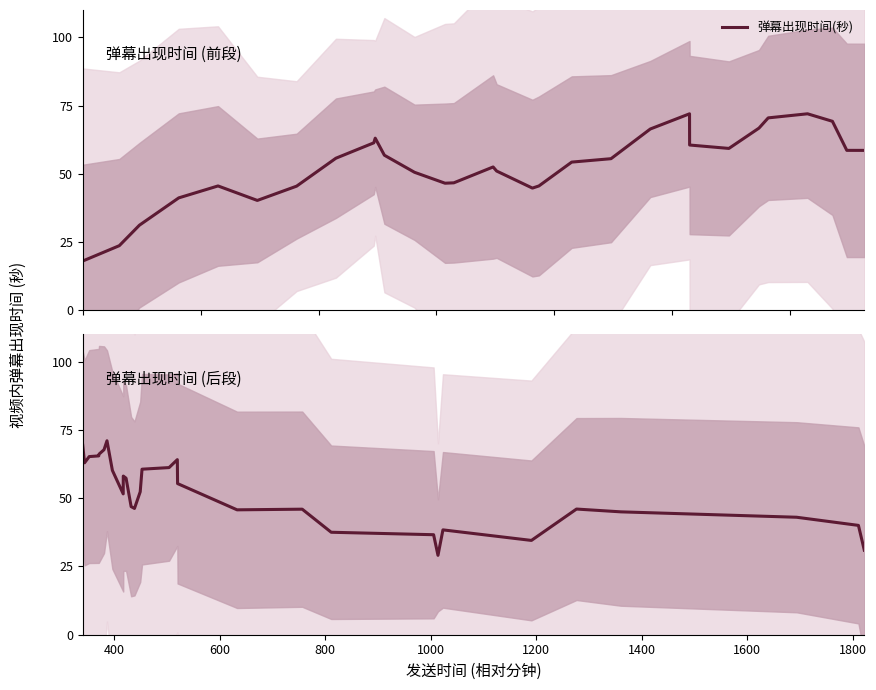

True or false: the data shows 90.6 at 1600.

False